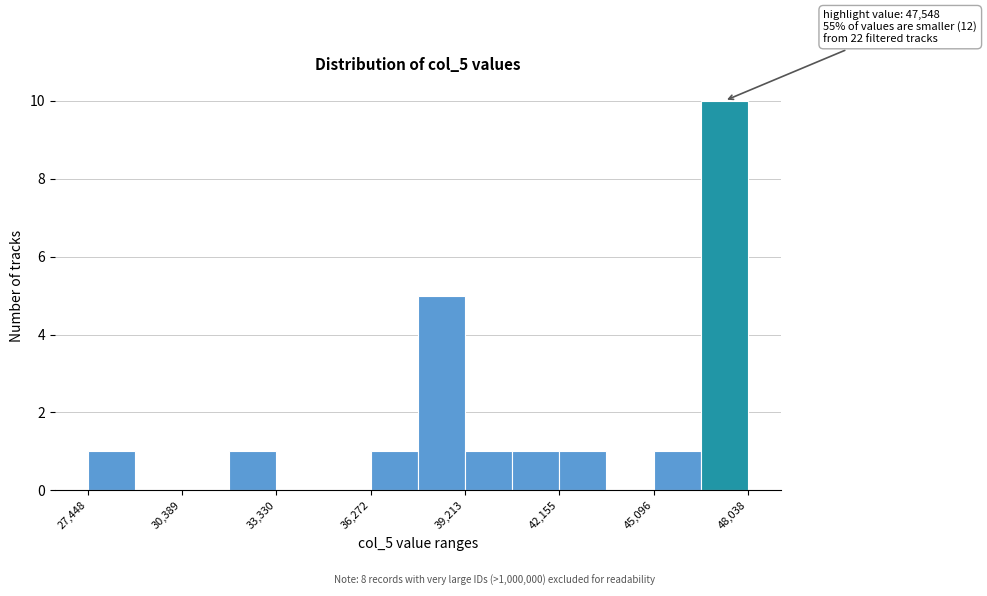

Read against the x-axis, roughly where is the centre of the tallest bar?

47500